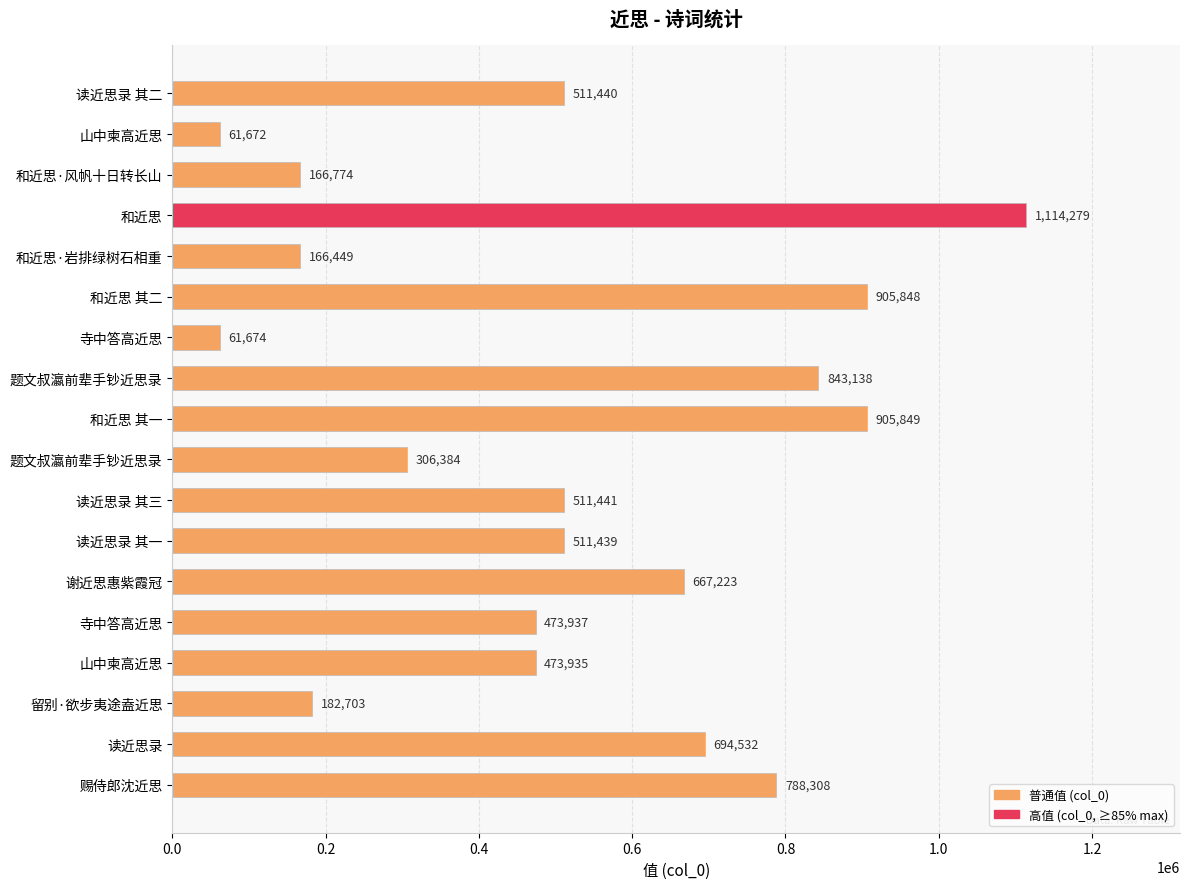

What is the greatest value displayed?

1114279